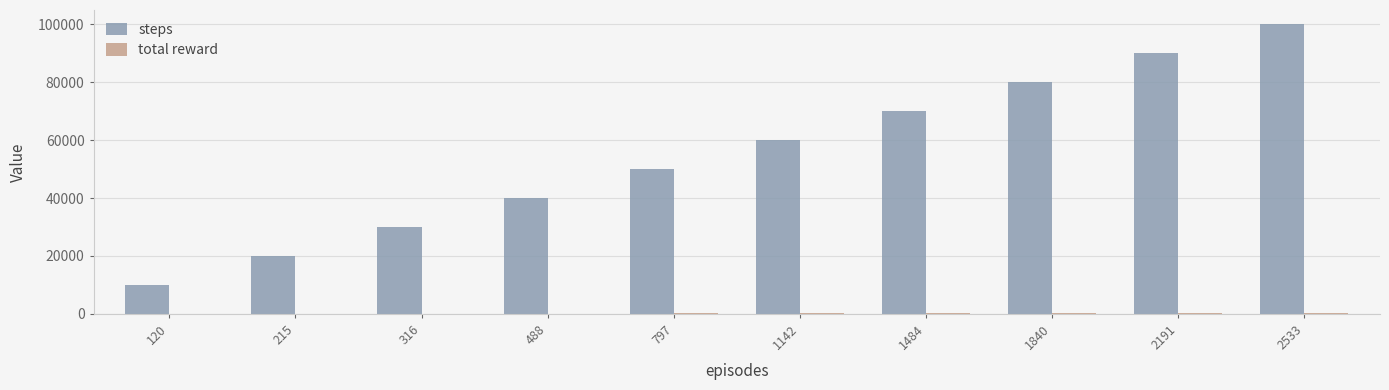

Are the bars horizontal?

No